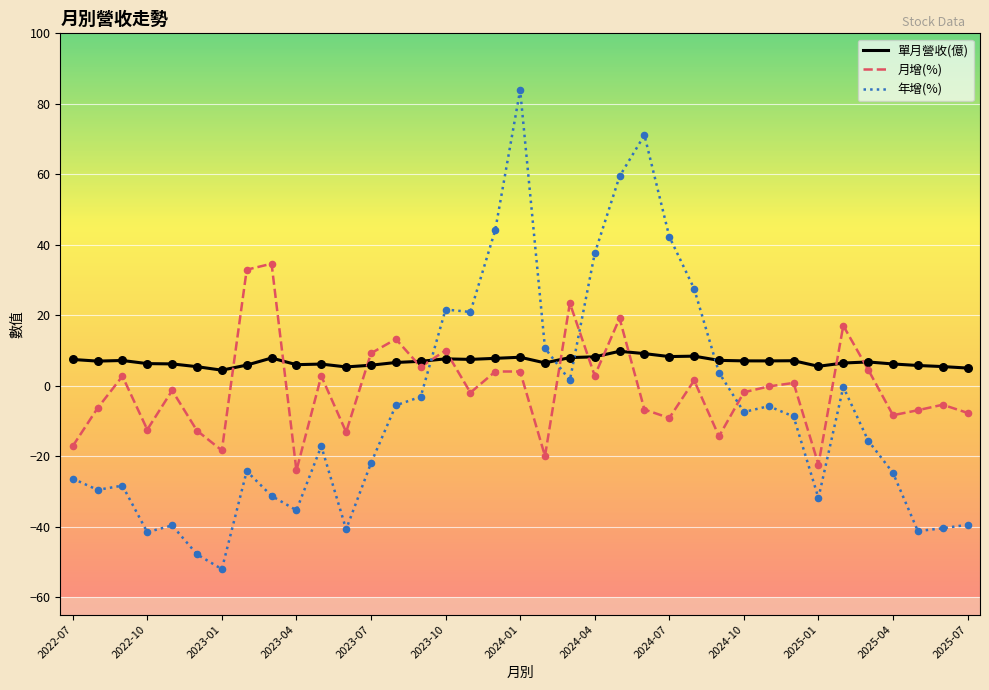

Which series has the largest total across all categories?

單月營收(億)